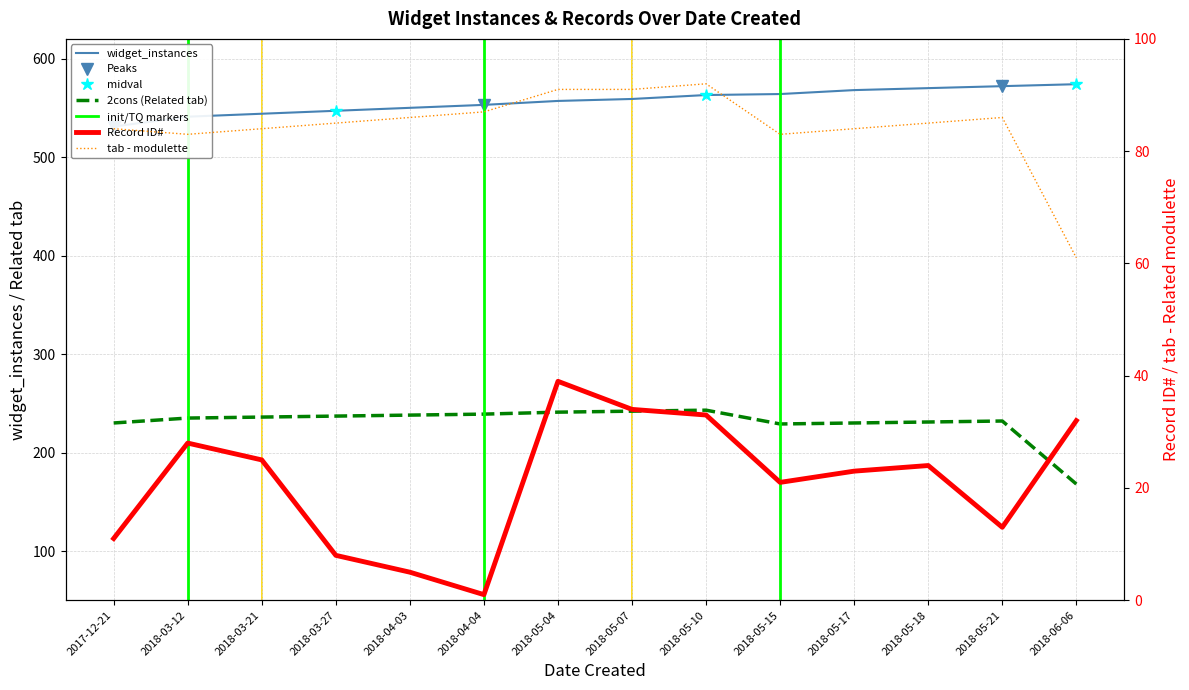

What is the total value across all series at 2018-03-21?

889